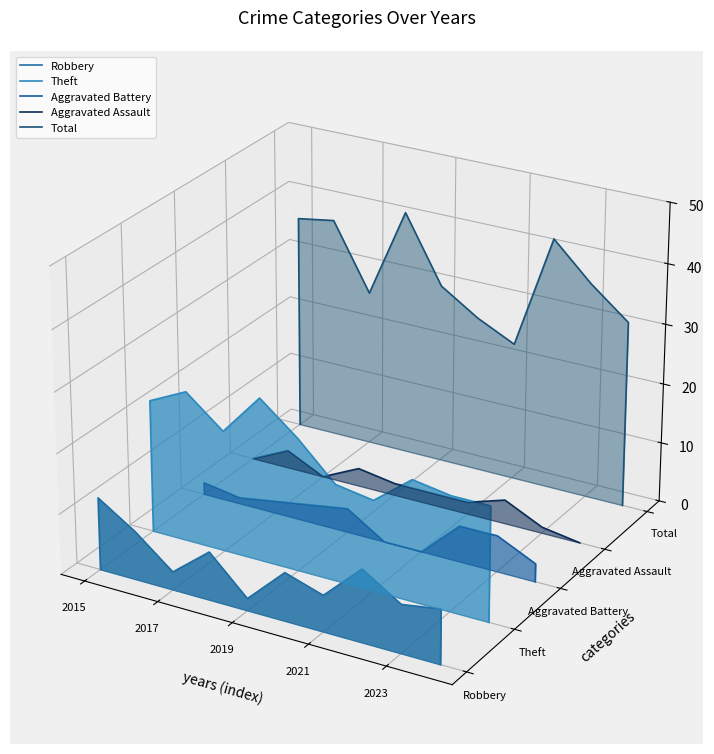

Which series changed the most between 2015 and 2023?

Total